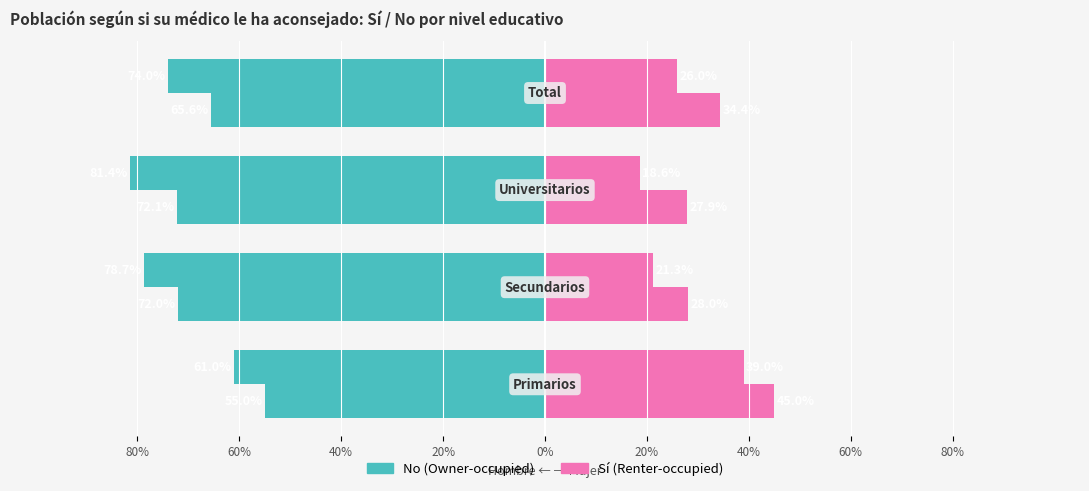

What is the sum of all Hombre Sí (Renter-occupied) values?

1.0